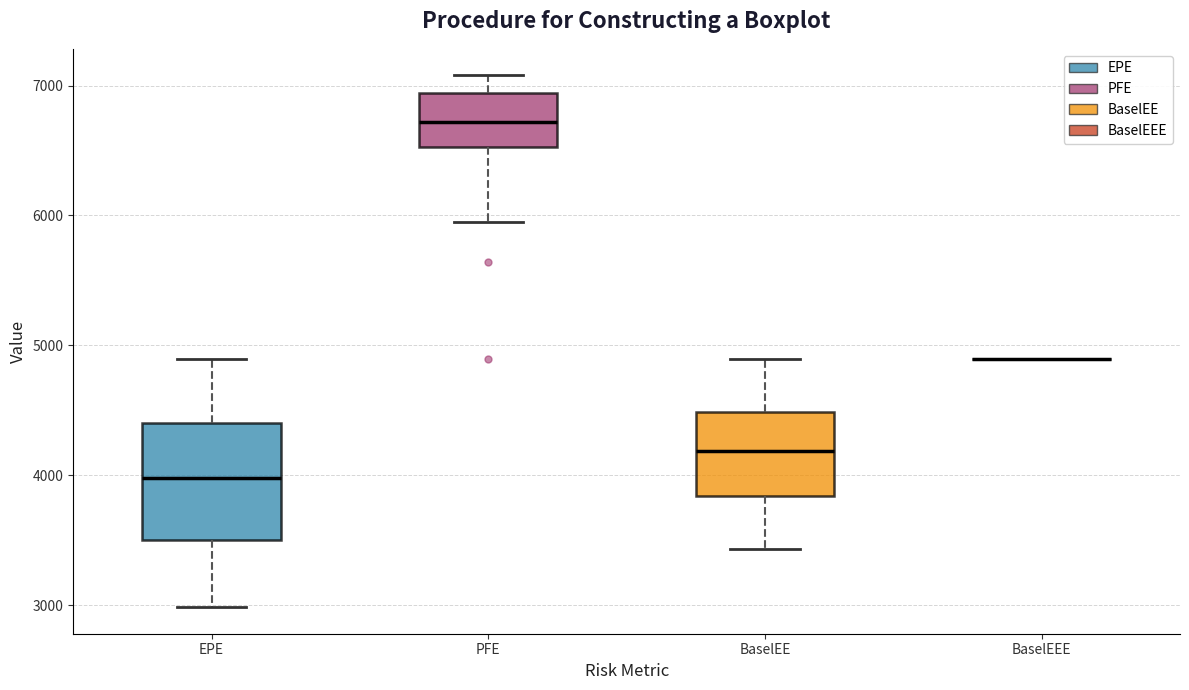

Reading left to right, transcribe this box plot: for each box, give where its median line is, the range the box spans, and where its two whiskers end, as read against the y-axis. The values are not printed on the chart, so give them approximately, as read against the axis.

EPE: median 4000, box 3500 to 4400, whiskers 3000 to 4900
PFE: median 6700, box 6500 to 6900, whiskers 5900 to 7100
BaselEE: median 4200, box 3800 to 4500, whiskers 3400 to 4900
BaselEEE: box collapsed to a line at 4900, whiskers 4900 to 4900